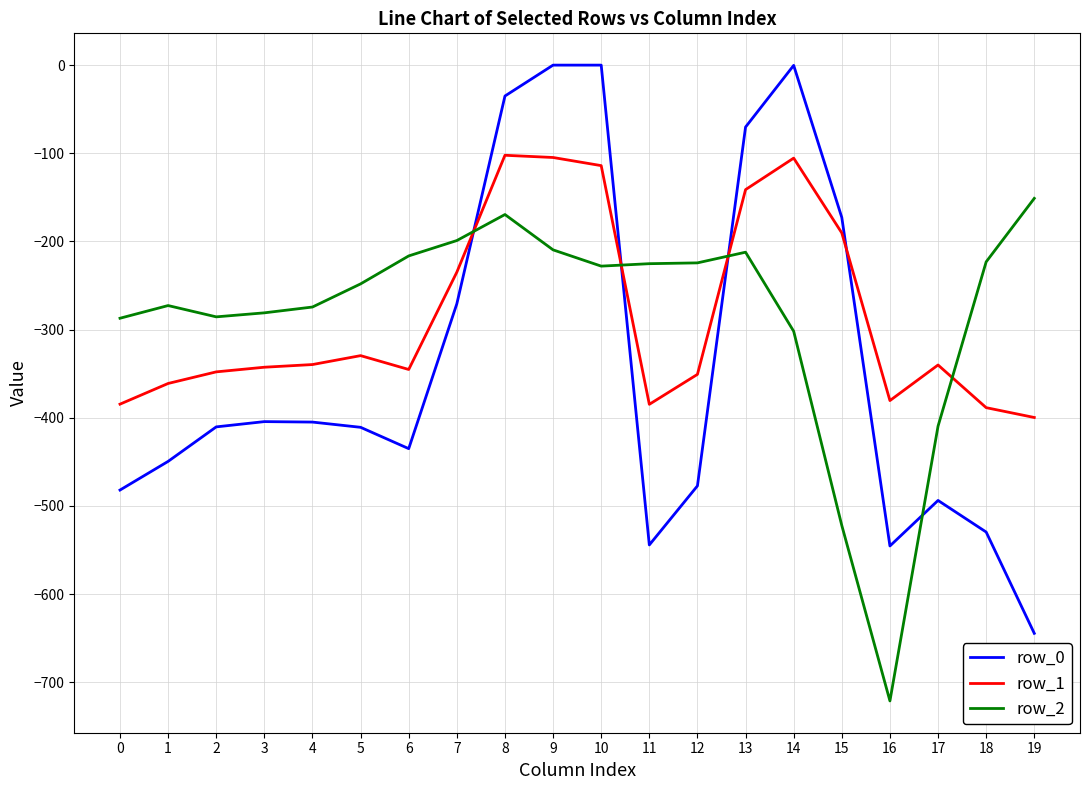

What is the spread (max minus min) of values at 13?

142.0